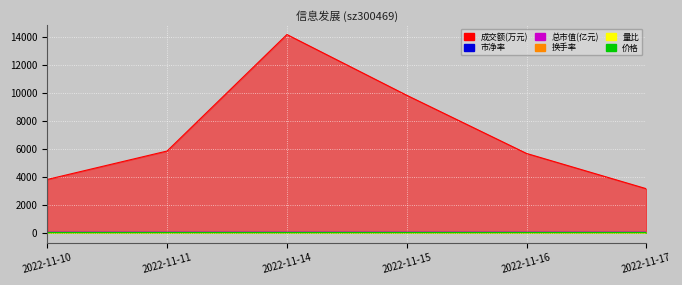

True or false: 量比 has more than 1 interior local peaks.

False